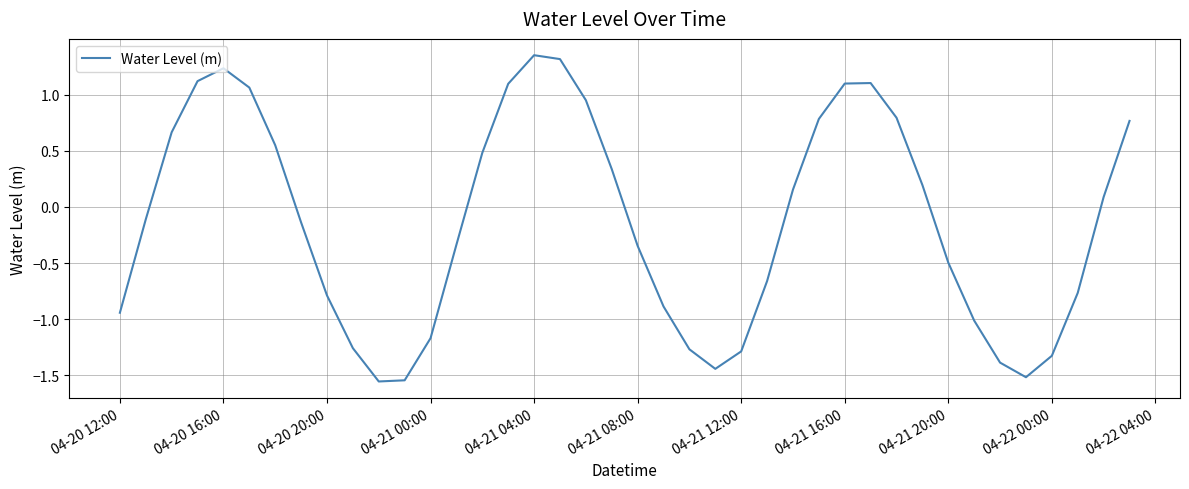

True or false: the data shows -0.8 at 04-20 20:00.

True